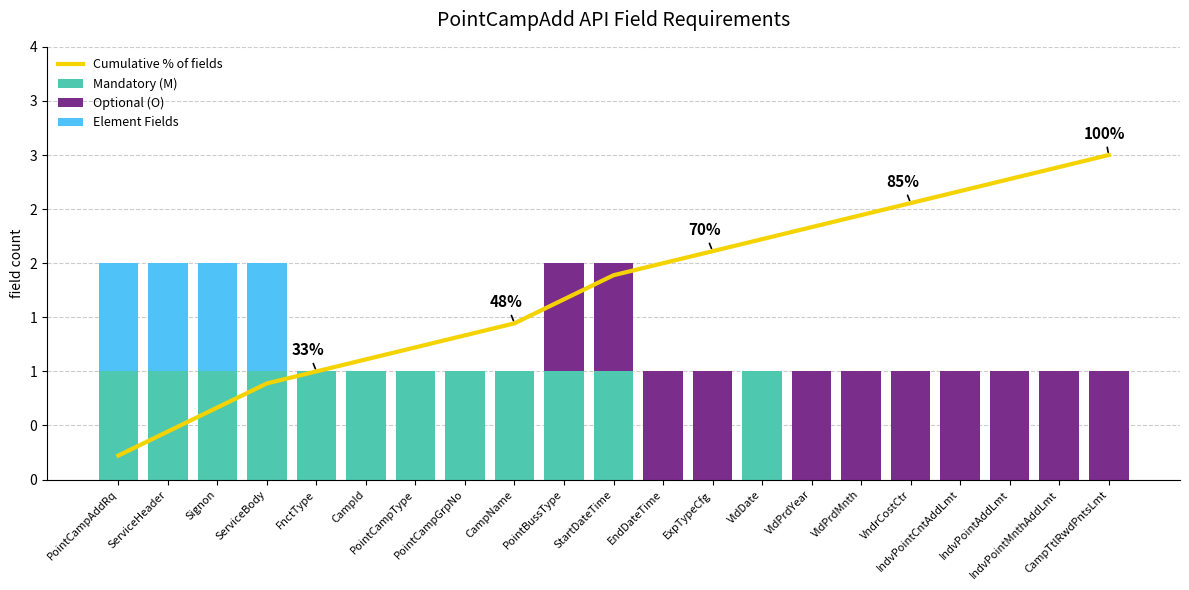

Reading right to left, list all the values displayed in this chart.

Cumulative % of fields: CampTtlRwdPntsLmt=3.0	IndvPointMnthAddLmt=2.9	IndvPointAddLmt=2.8	IndvPointCntAddLmt=2.7	VndrCostCtr=2.6	VldPrdMnth=2.4	VldPrdYear=2.3	VldDate=2.2	ExpTypeCfg=2.1	EndDateTime=2.0	StartDateTime=1.9	PointBussType=1.7	CampName=1.4	PointCampGrpNo=1.3	PointCampType=1.2	CampId=1.1	FnctType=1.0	ServiceBody=0.9	Signon=0.7	ServiceHeader=0.4	PointCampAddRq=0.2
Mandatory (M): CampTtlRwdPntsLmt=0.0	IndvPointMnthAddLmt=0.0	IndvPointAddLmt=0.0	IndvPointCntAddLmt=0.0	VndrCostCtr=0.0	VldPrdMnth=0.0	VldPrdYear=0.0	VldDate=1.0	ExpTypeCfg=0.0	EndDateTime=0.0	StartDateTime=1.0	PointBussType=1.0	CampName=1.0	PointCampGrpNo=1.0	PointCampType=1.0	CampId=1.0	FnctType=1.0	ServiceBody=1.0	Signon=1.0	ServiceHeader=1.0	PointCampAddRq=1.0
Optional (O): CampTtlRwdPntsLmt=1.0	IndvPointMnthAddLmt=1.0	IndvPointAddLmt=1.0	IndvPointCntAddLmt=1.0	VndrCostCtr=1.0	VldPrdMnth=1.0	VldPrdYear=1.0	VldDate=0.0	ExpTypeCfg=1.0	EndDateTime=1.0	StartDateTime=1.0	PointBussType=1.0	CampName=0.0	PointCampGrpNo=0.0	PointCampType=0.0	CampId=0.0	FnctType=0.0	ServiceBody=0.0	Signon=0.0	ServiceHeader=0.0	PointCampAddRq=0.0
Element Fields: CampTtlRwdPntsLmt=0.0	IndvPointMnthAddLmt=0.0	IndvPointAddLmt=0.0	IndvPointCntAddLmt=0.0	VndrCostCtr=0.0	VldPrdMnth=0.0	VldPrdYear=0.0	VldDate=0.0	ExpTypeCfg=0.0	EndDateTime=0.0	StartDateTime=0.0	PointBussType=0.0	CampName=0.0	PointCampGrpNo=0.0	PointCampType=0.0	CampId=0.0	FnctType=0.0	ServiceBody=1.0	Signon=1.0	ServiceHeader=1.0	PointCampAddRq=1.0